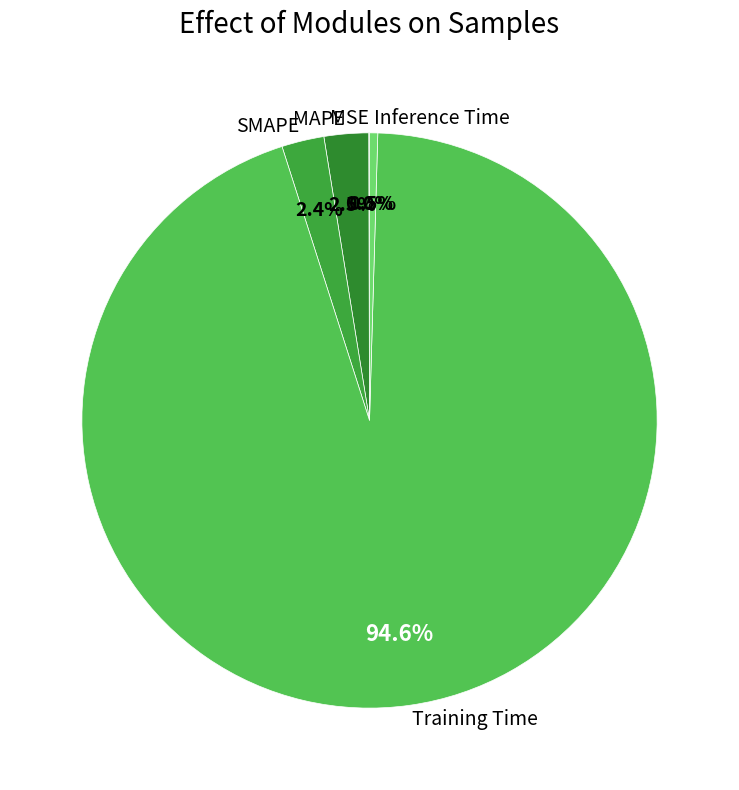

Which slice represents more than half of the pie?

Training Time